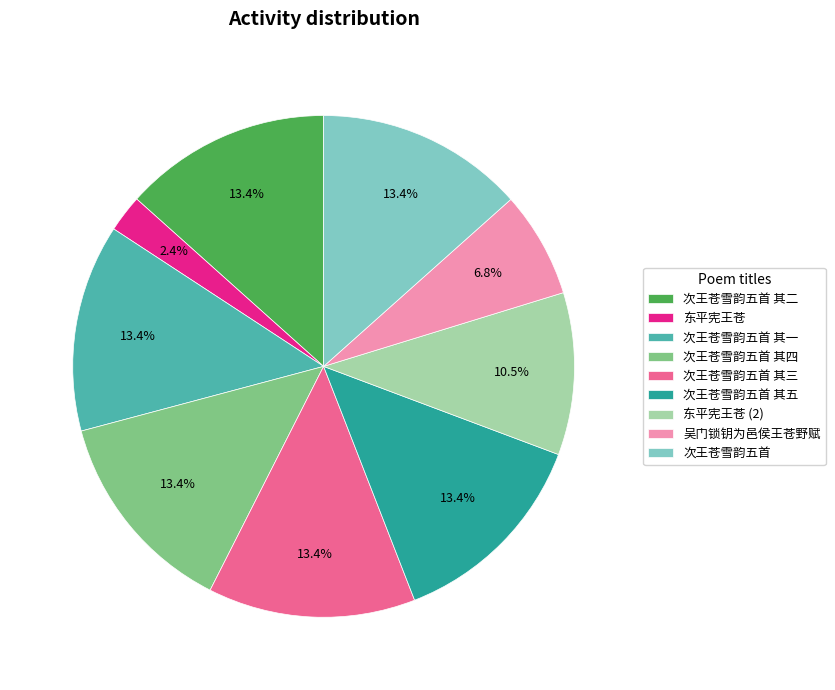

Do 次王苍雪韵五首 and 次王苍雪韵五首 其二 together represent more than half of the pie?

No